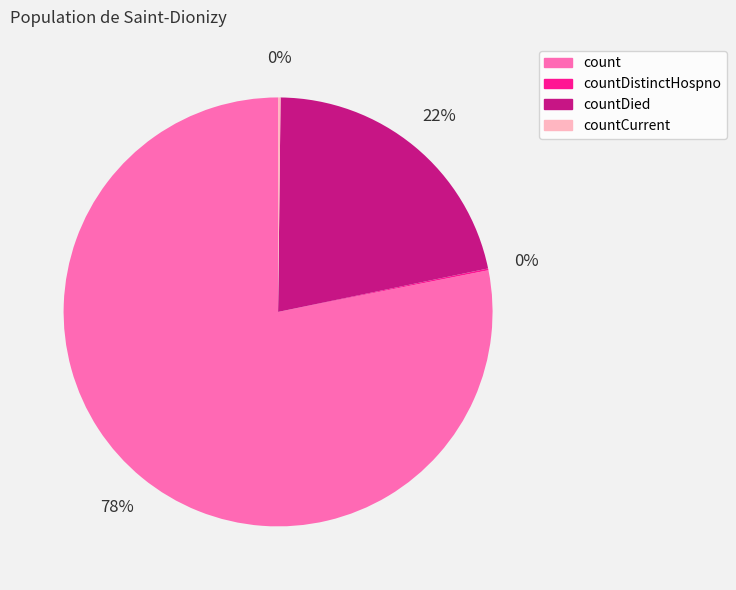

Which slice is the largest?

count